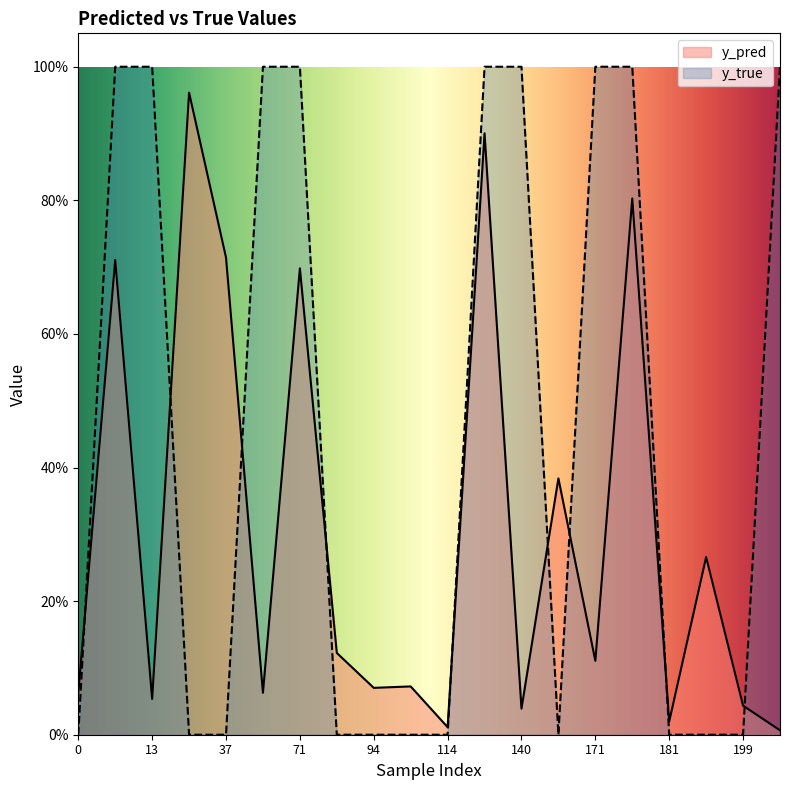

Where is the first local maximum for y_pred?

10